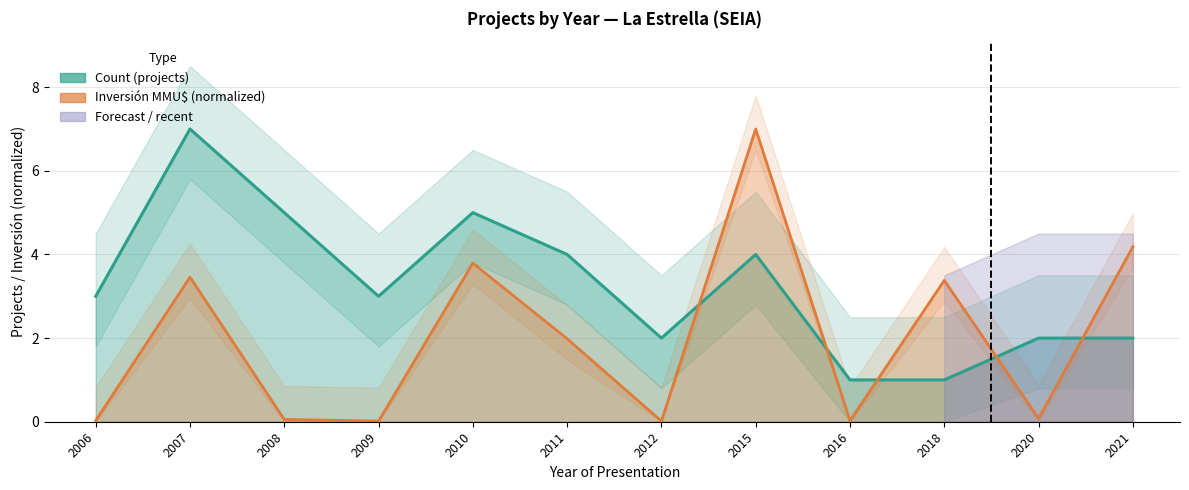

What is the difference between the Count values at 2009 and 2018?

2.0